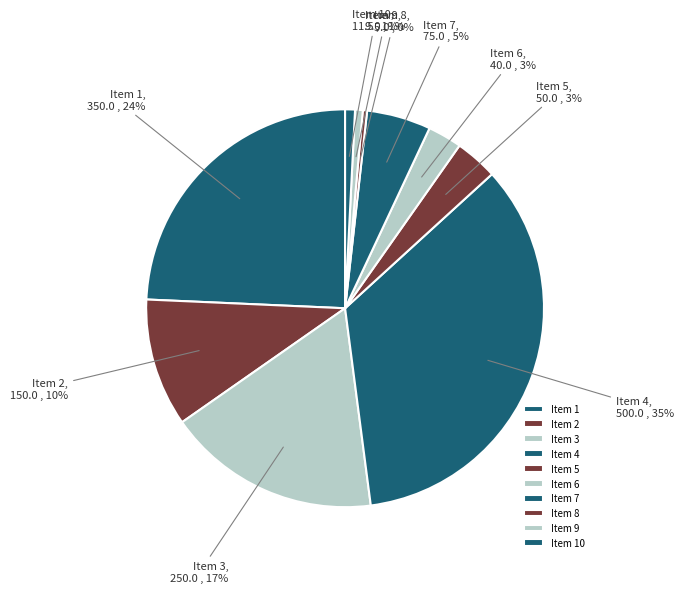

To the nearest percent, what is the average slice percentage?

10%